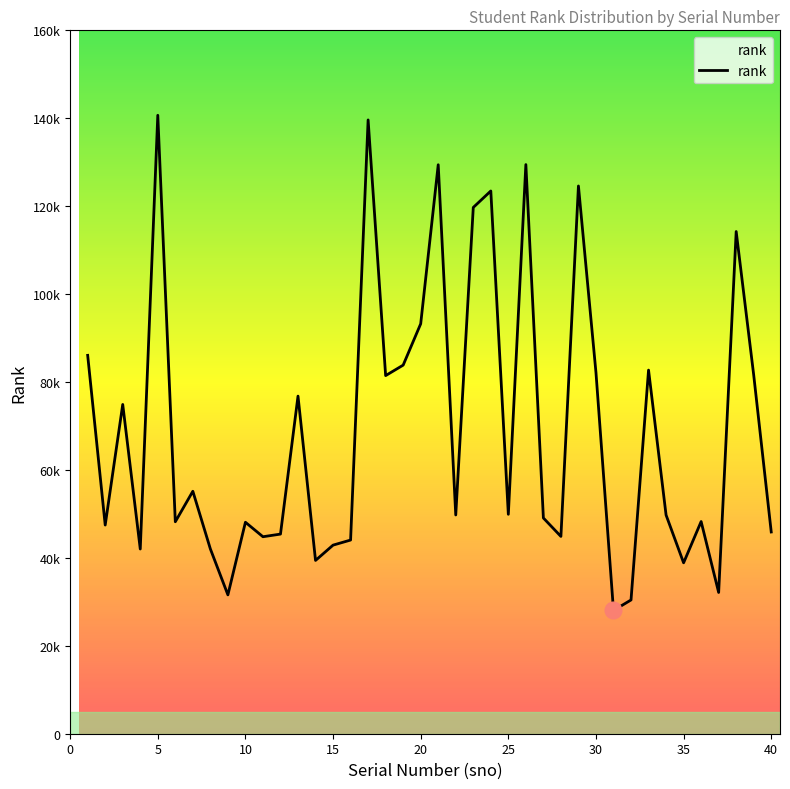

Does the chart display data point markers on the line(s)?

No